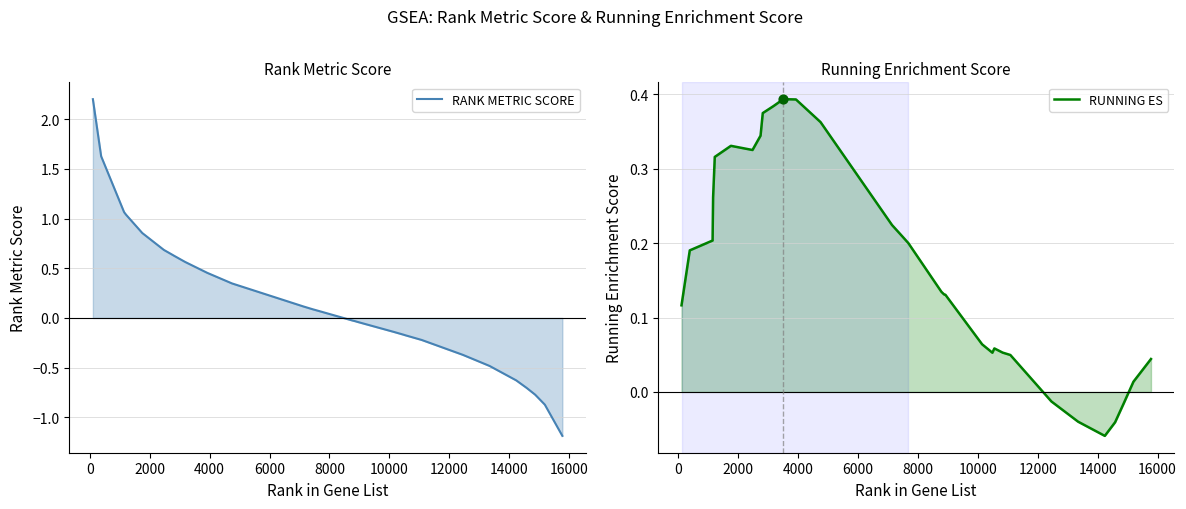

Which series reaches the minimum Y coordinate?

RANK METRIC SCORE